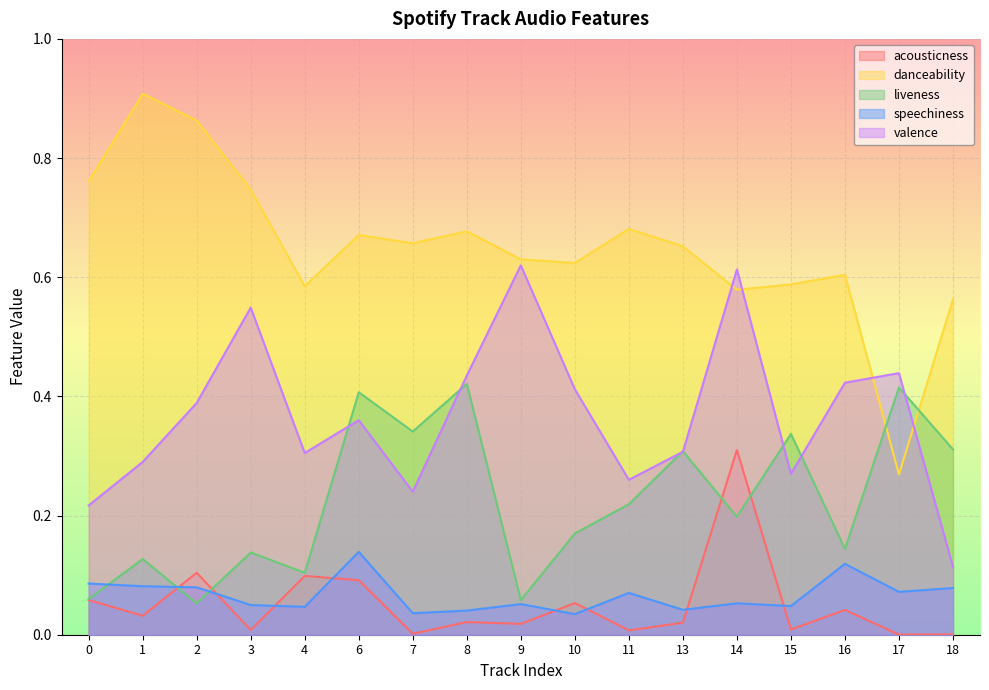

At which label does valence reach its peak?

9